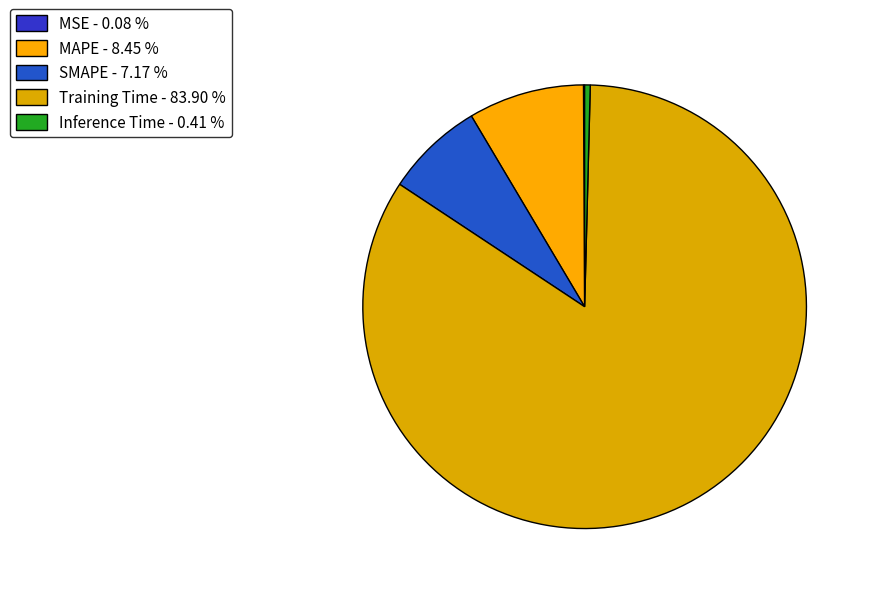

How many segments does this pie chart have?

5